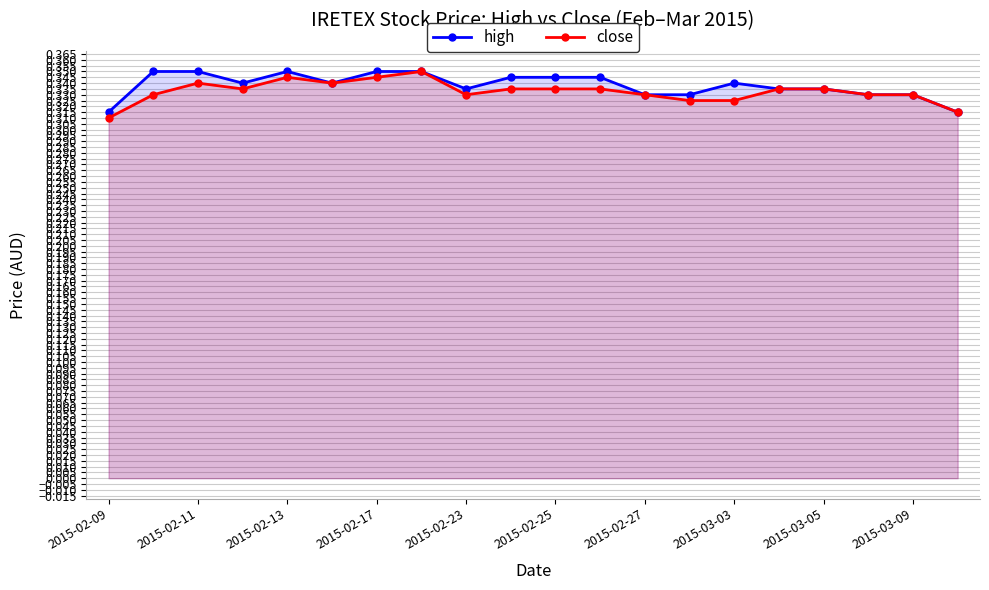

How many lines are shown in the chart?

2